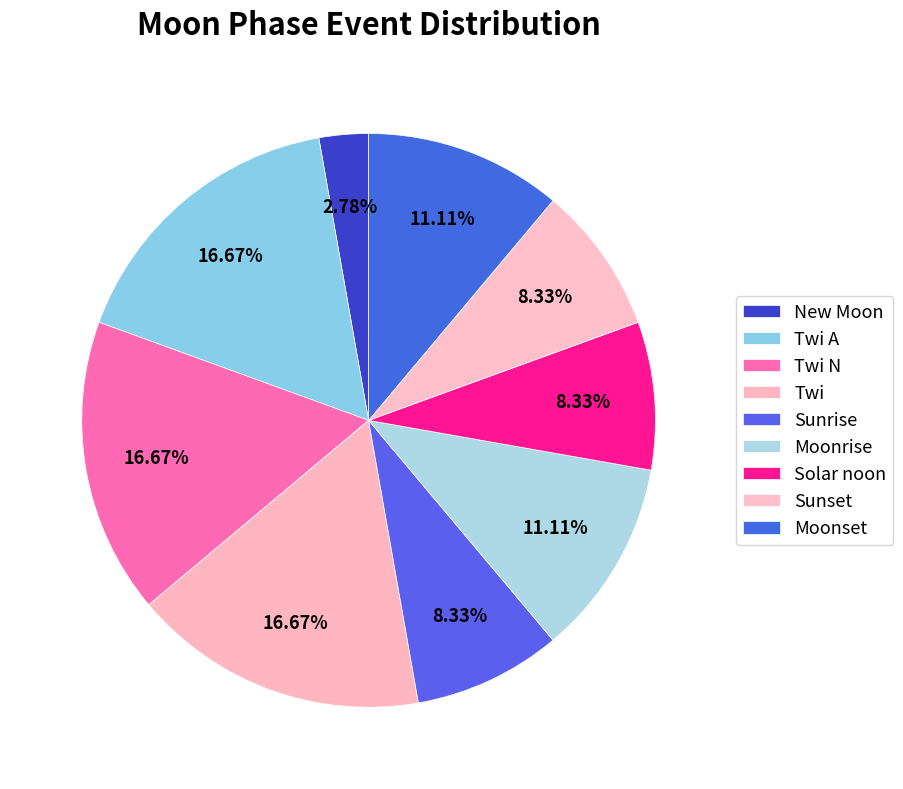

What portion of the pie excludes Moonrise?

88.9%